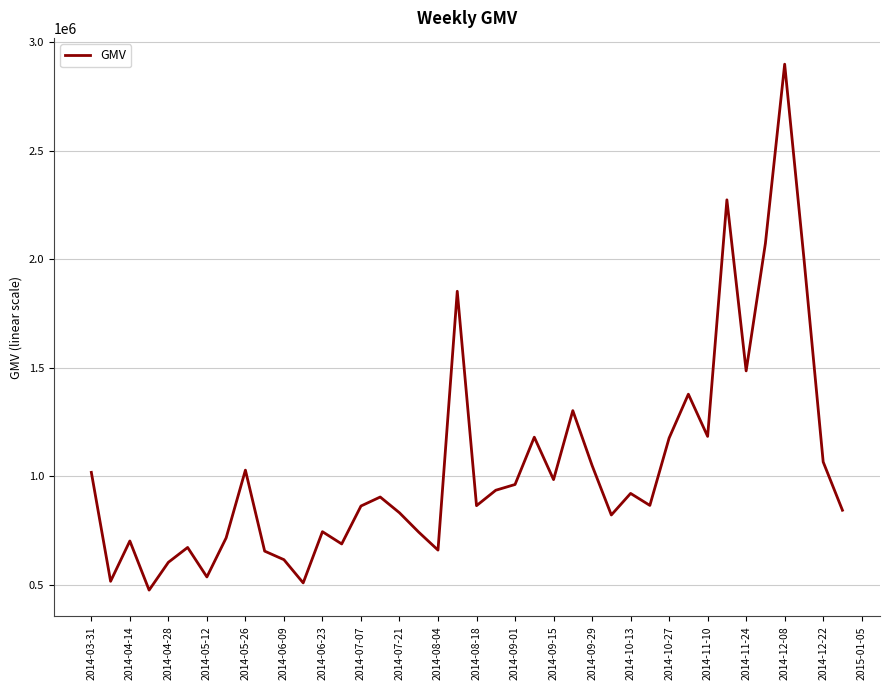

What is the minimum value shown in the chart?

475568